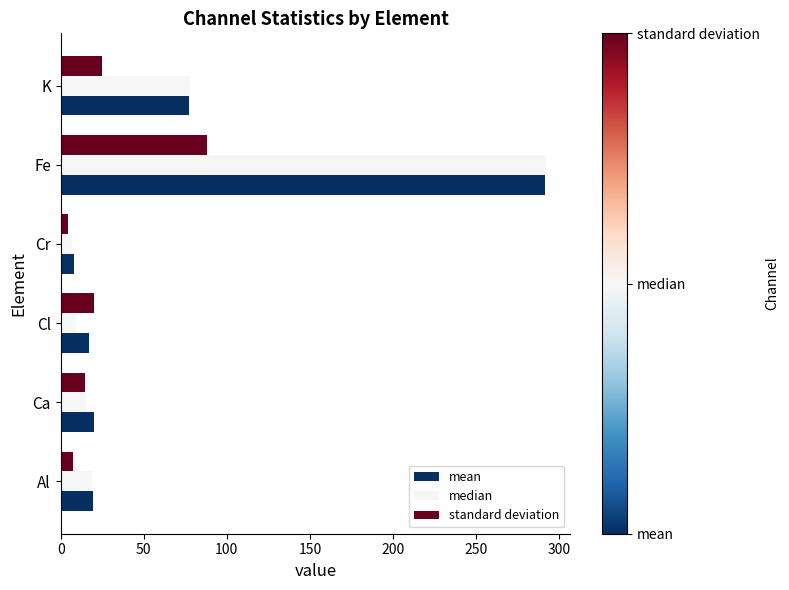

At which category does the chart reach its peak across all series?

Fe